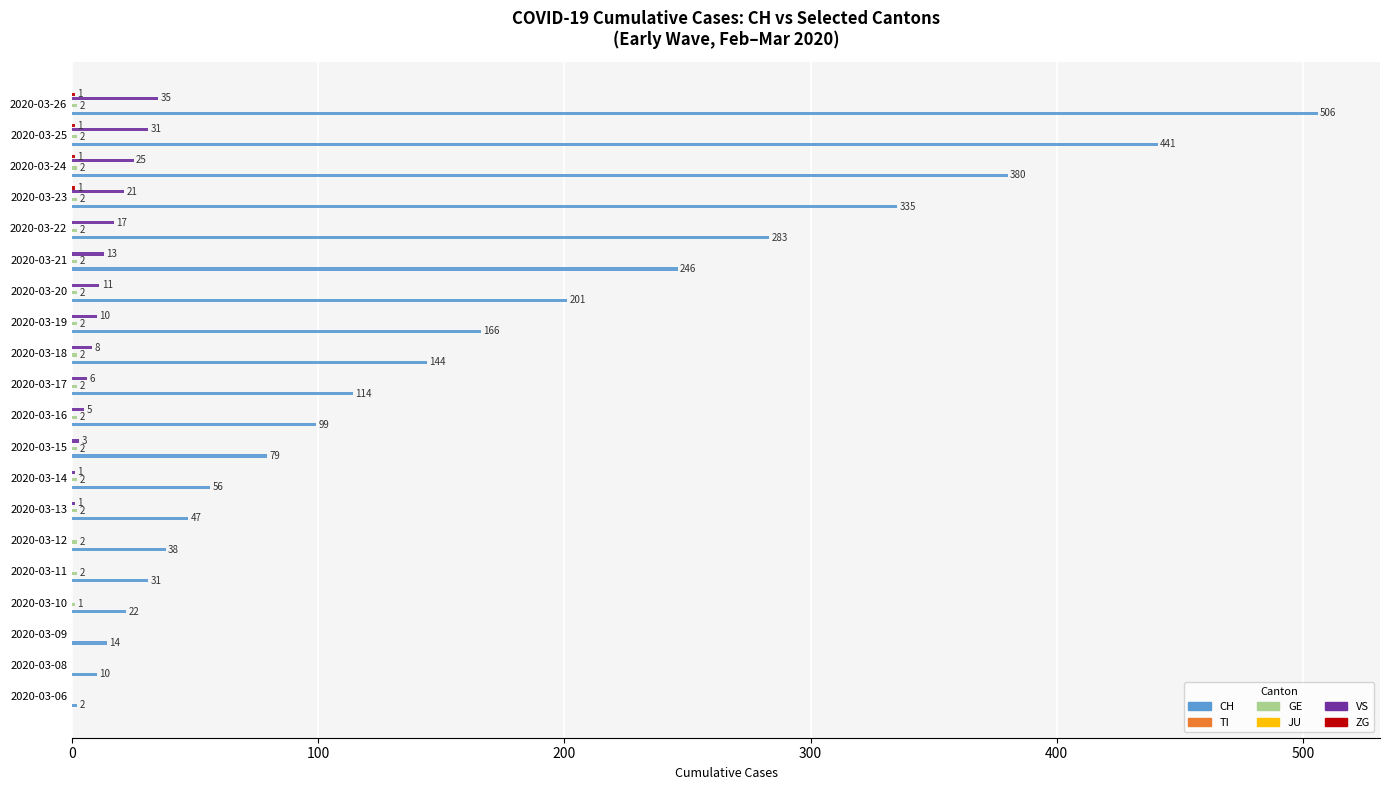

Is it true that ZG equals 1.4 at 2020-03-24?

False